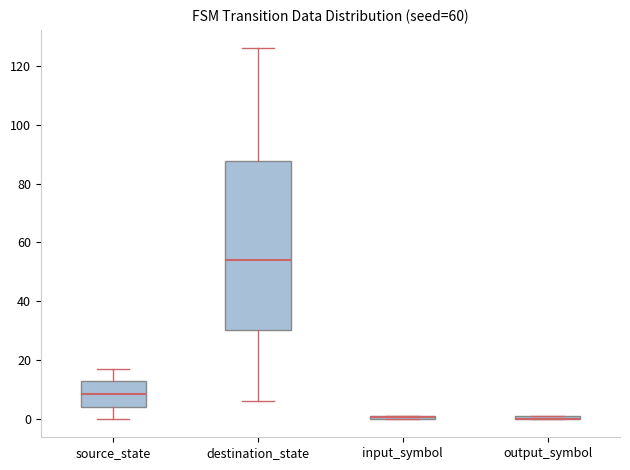

Comparing the boxes themselves (not the whiskers), which one is the tallest?

destination_state